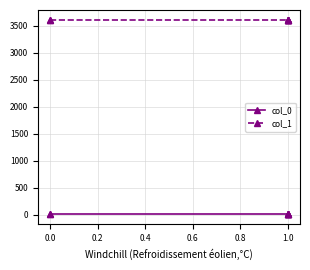

True or false: col_0 and col_1 cross at least once.

False